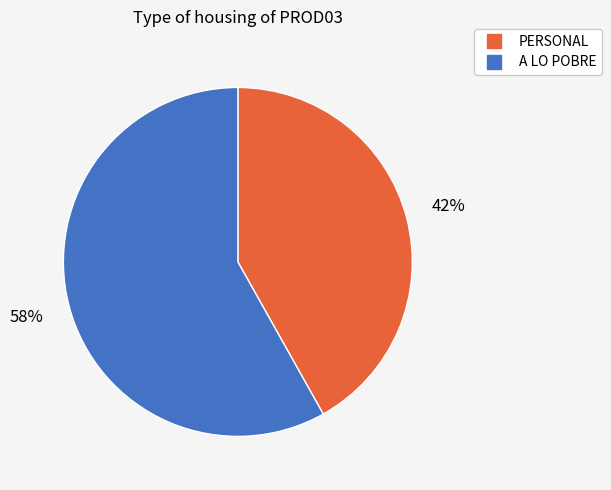

Between A LO POBRE and PERSONAL, which is larger?

A LO POBRE